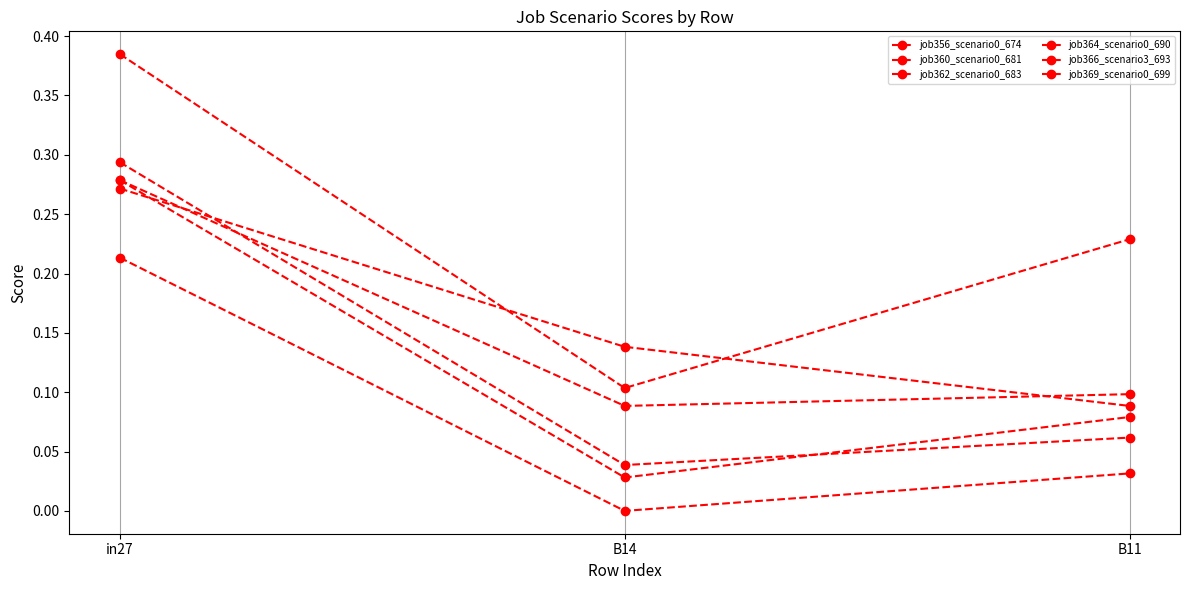

Count the number of categories in the chart.

3